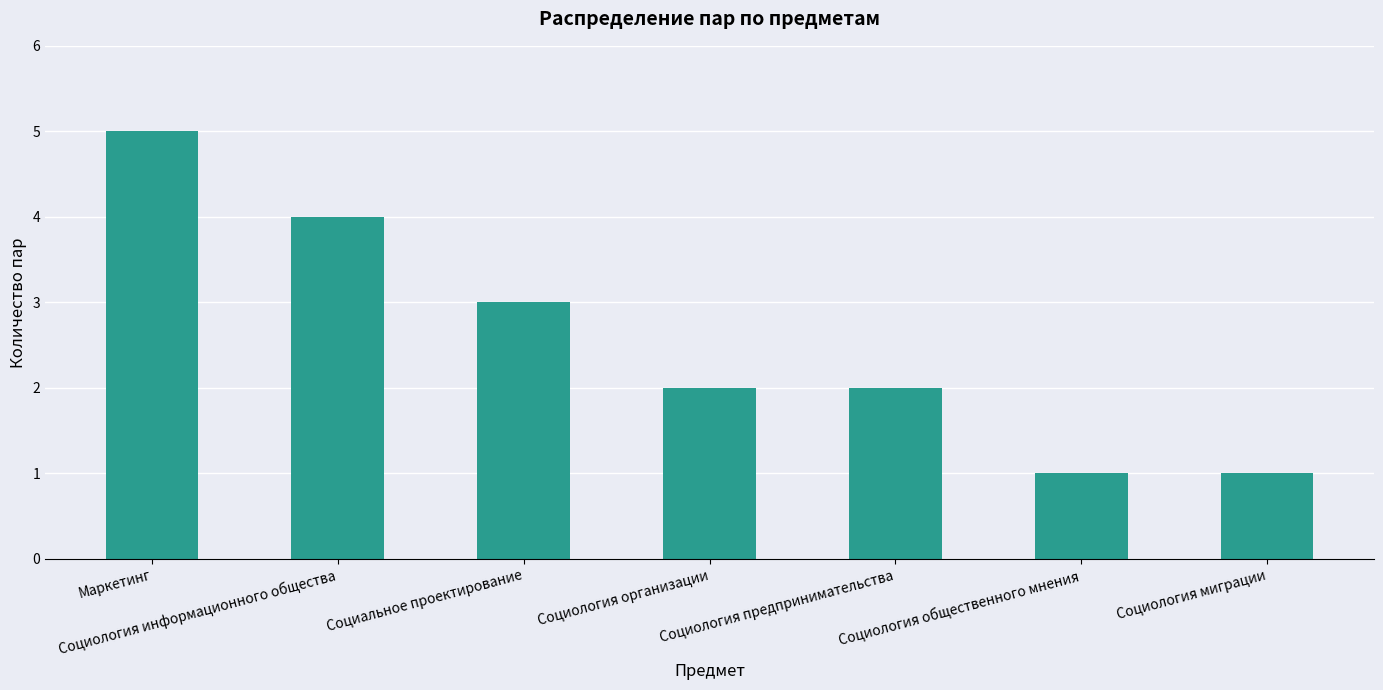

True or false: the data shows 1 at Социология миграции.

True